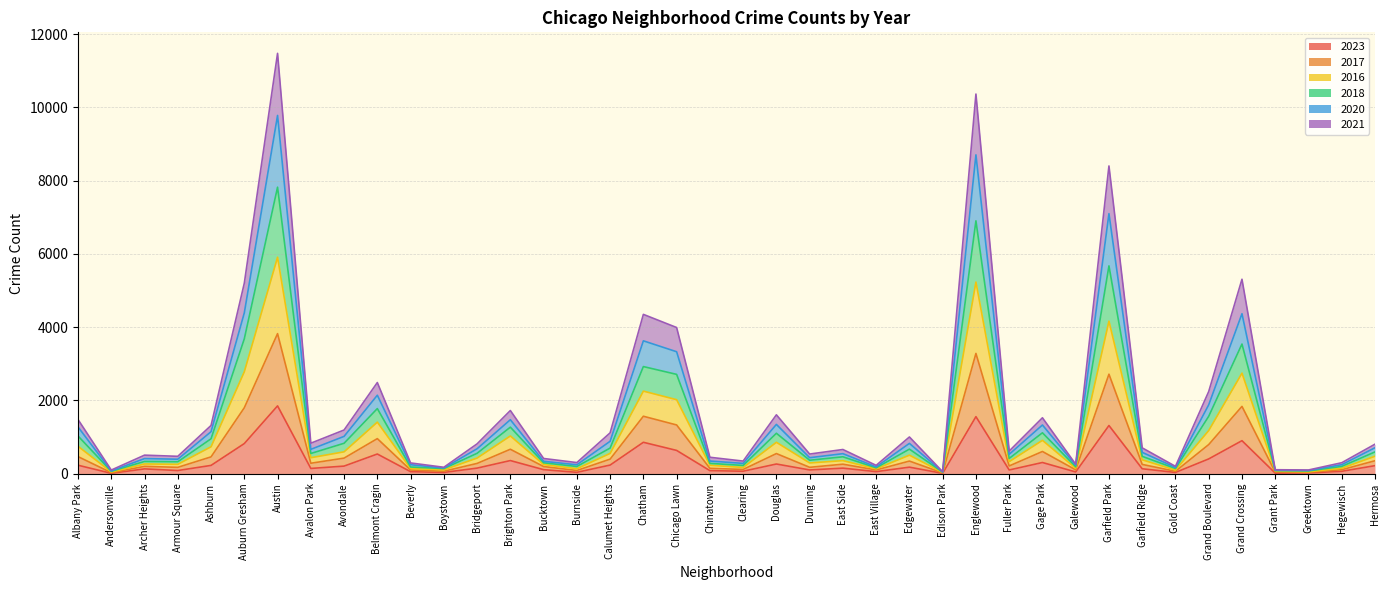

Rank the series by their average value, from highest to lowest.

2018, 2016, 2017, 2020, 2021, 2023